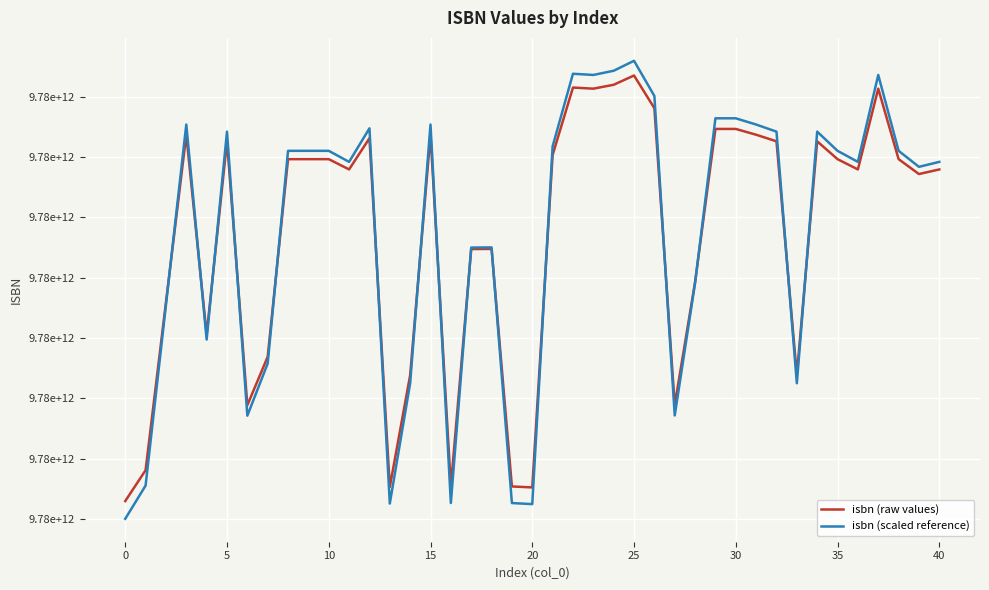

Does the chart display data point markers on the line(s)?

No